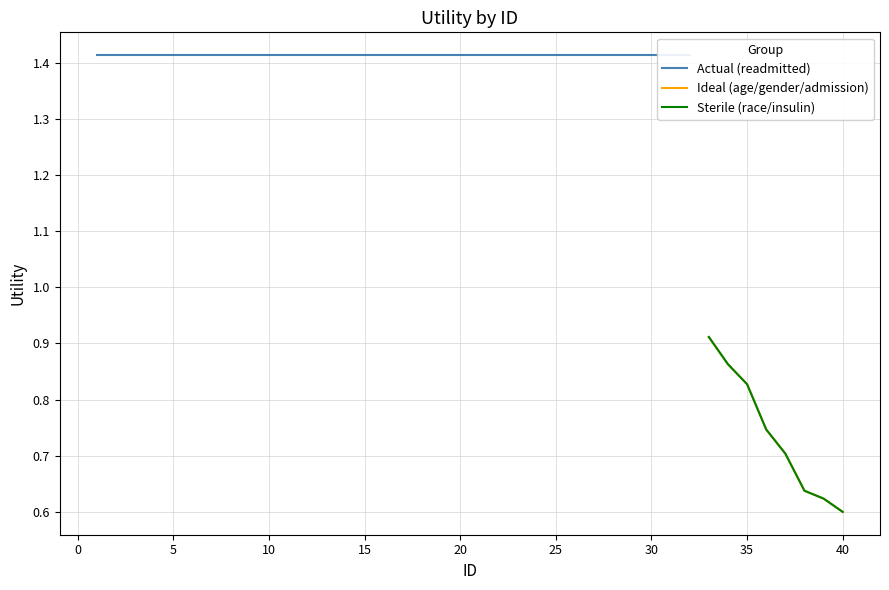

Count the Ideal values in the range 0 to 1.

8